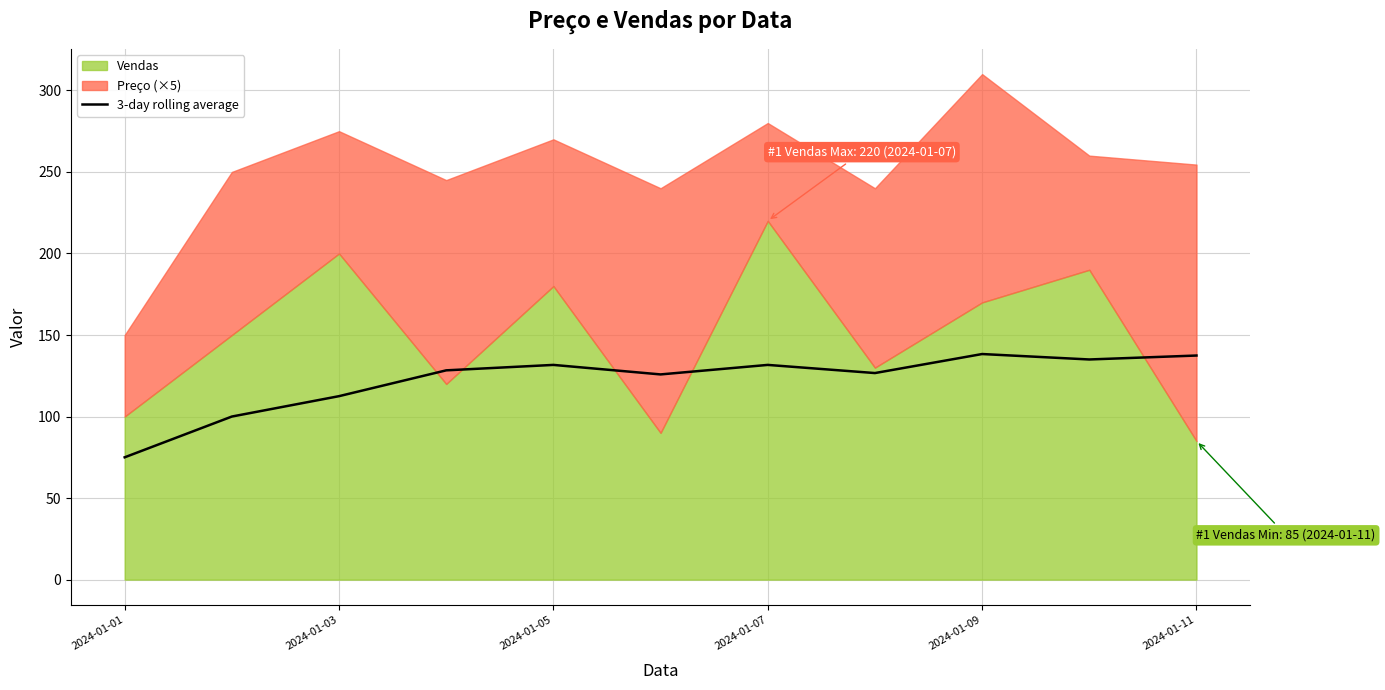

What is the lowest value of the 3-day rolling average series?

75.0